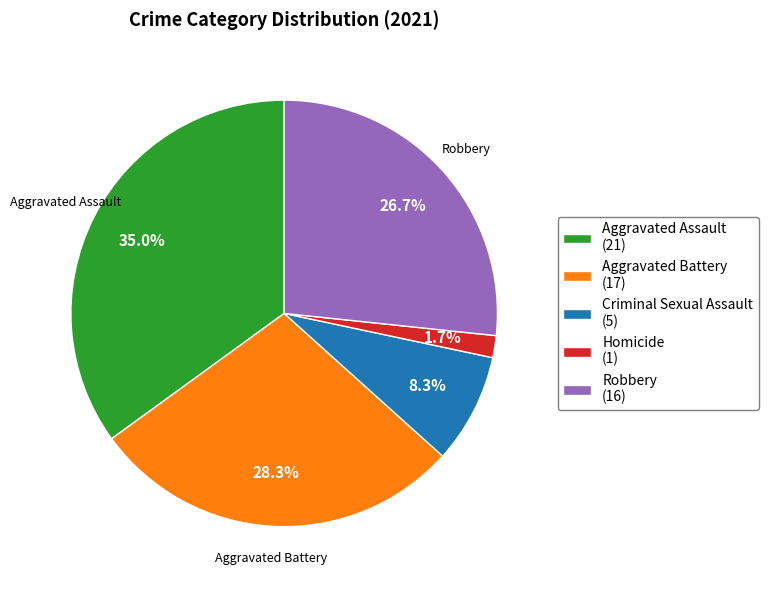

How many slices are in this pie chart?

5